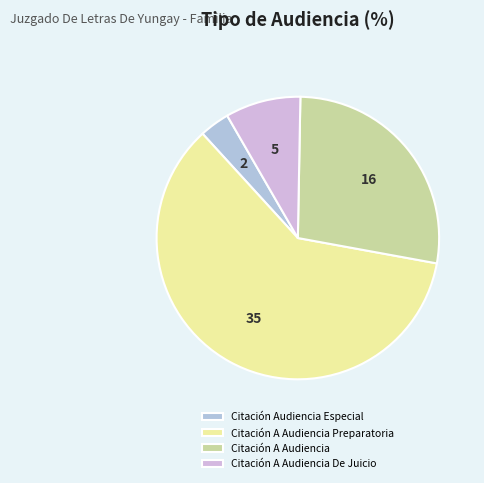

What percentage is the Citación A Audiencia Preparatoria slice, to the nearest percent?

60%